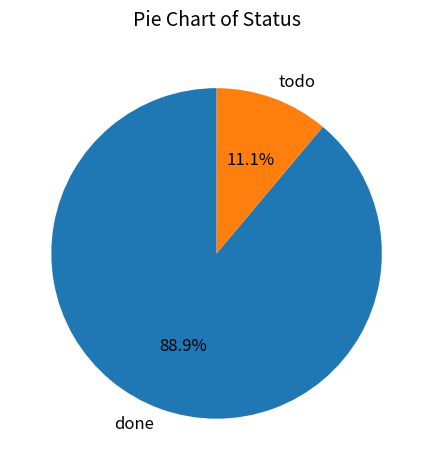

True or false: todo accounts for 11% of the total.

True